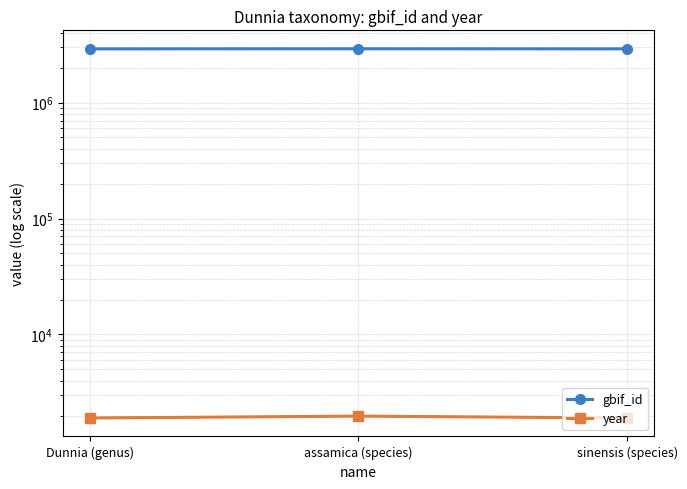

The value of gbif_id at Dunnia (genus) is 2903801. True or false?

True